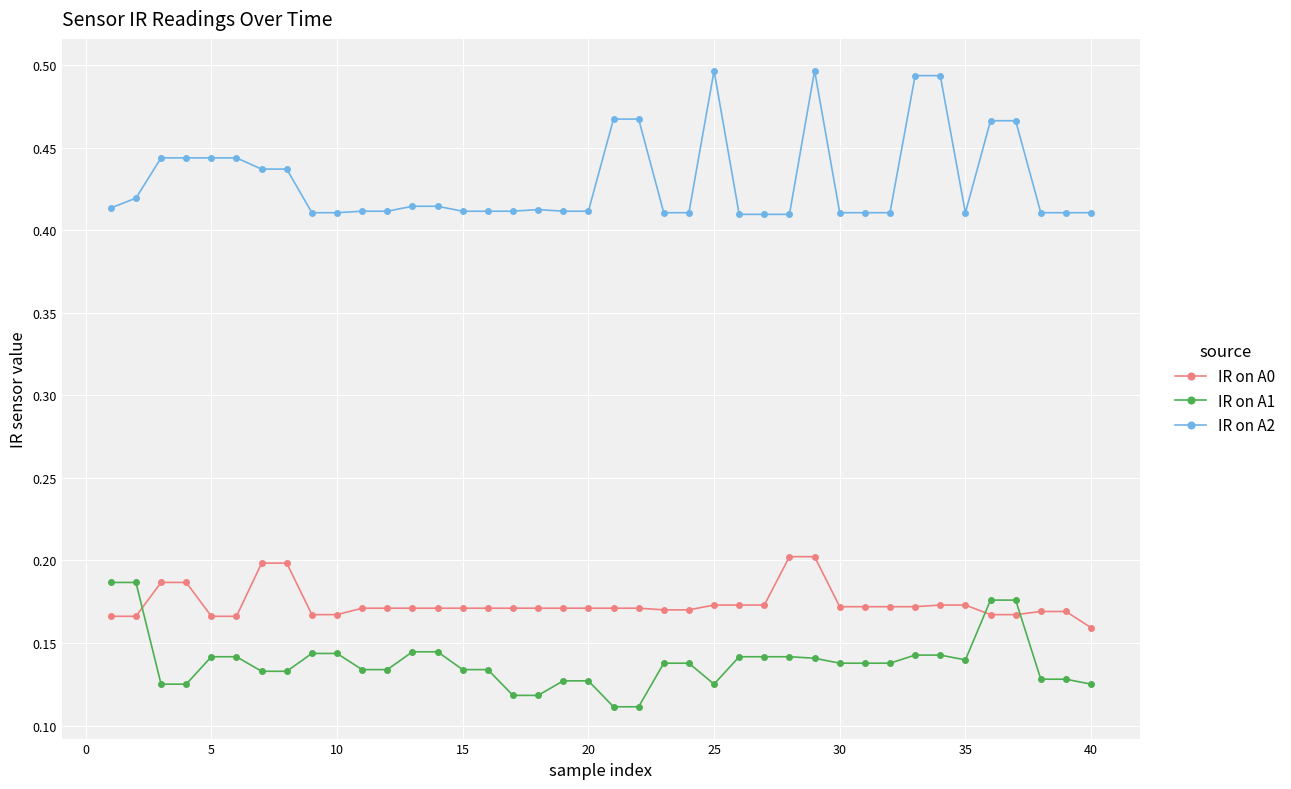

What is the sum of all IR on A0 values?

7.0